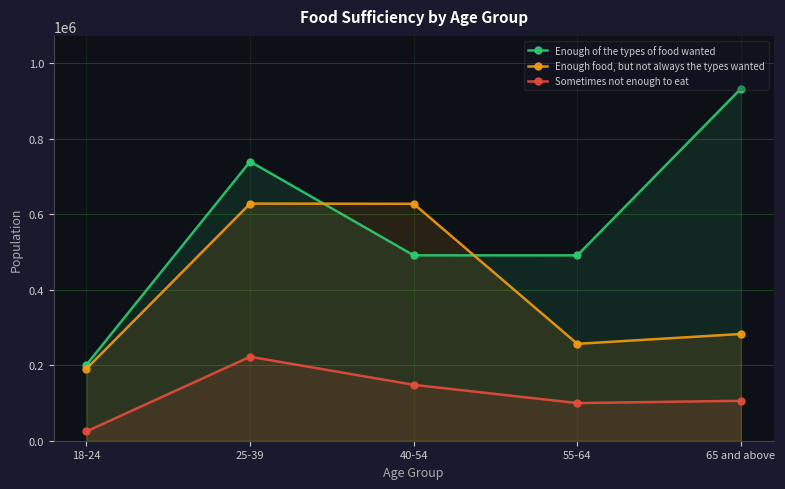

The Enough of the types of food wanted series shows 490771 at 40-54. True or false?

True